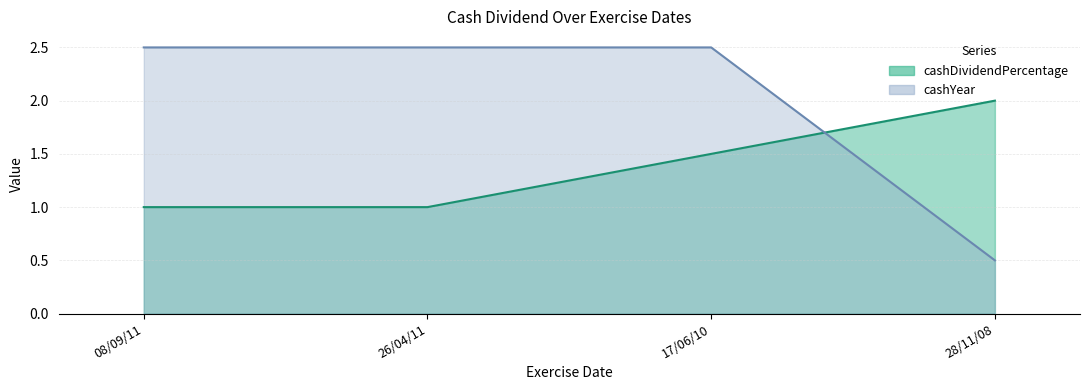

Count the number of categories in the chart.

4